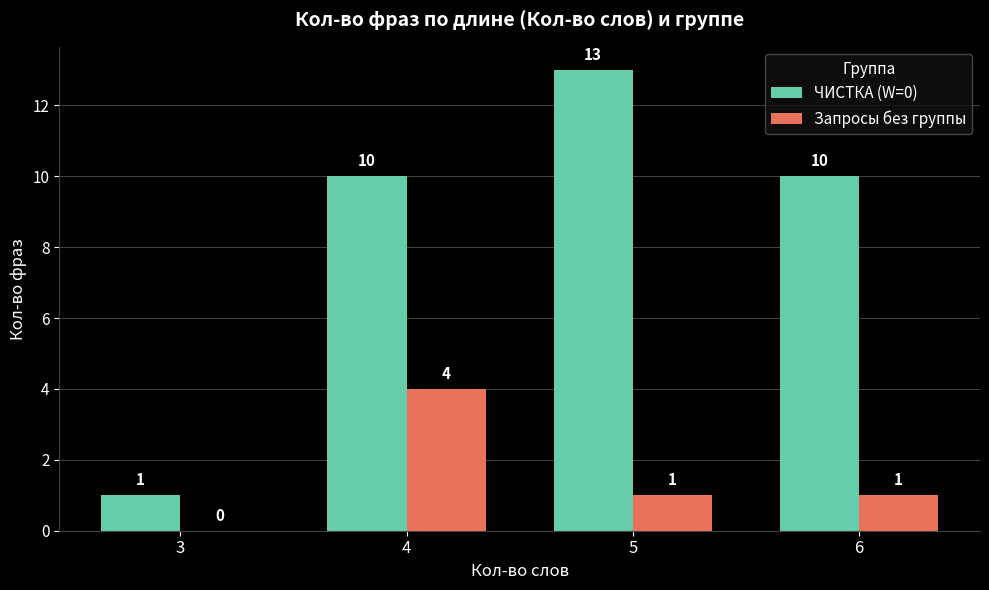

Which series has the widest spread of values?

ЧИСТКА (W=0)